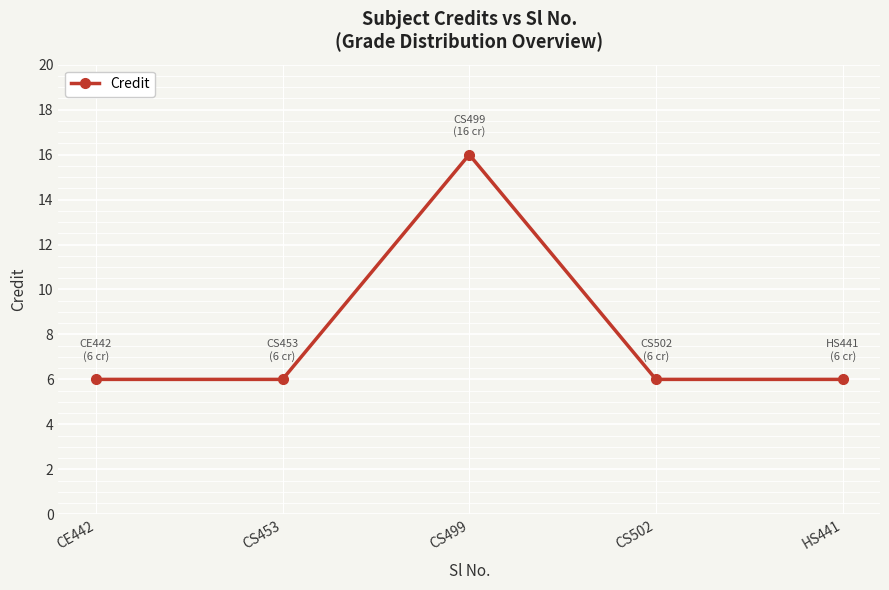

Which has a higher value, CS499 or HS441?

CS499